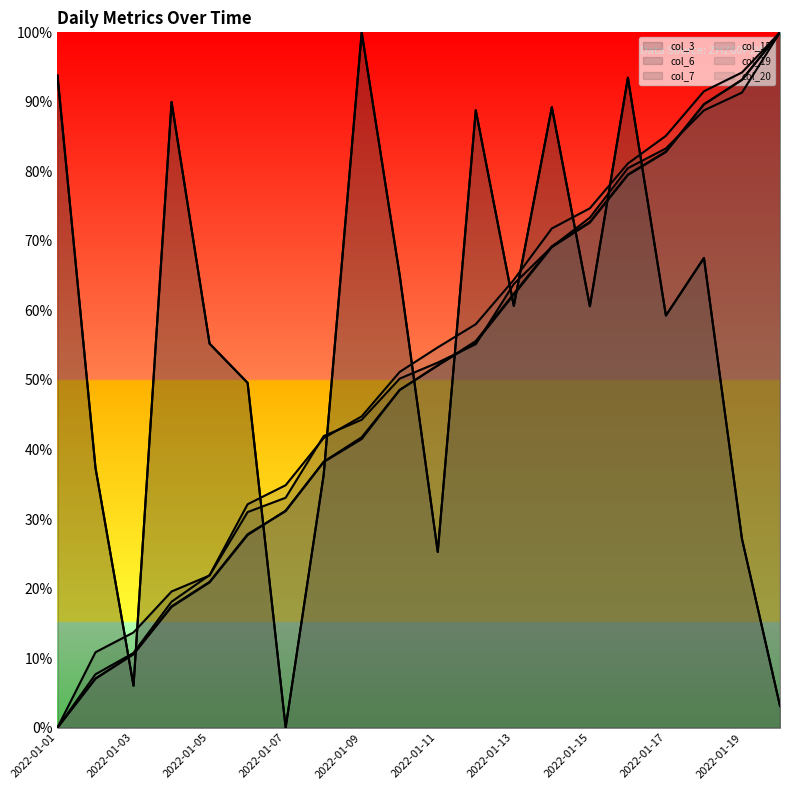

Which has a higher value, 2022-01-16 or 2022-01-04?

2022-01-16